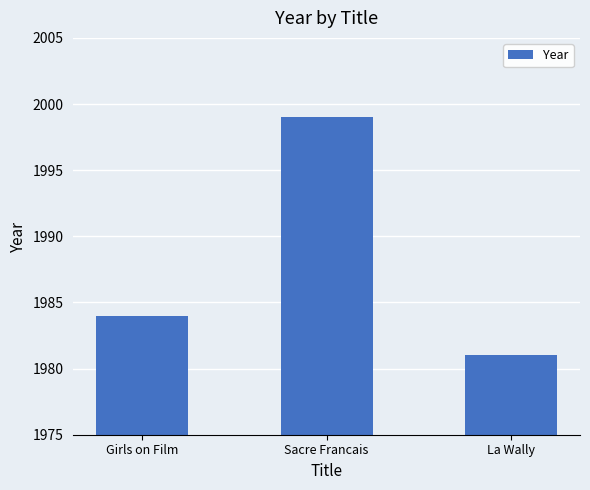

What is the label of the 1st bar from the left?

Girls on Film